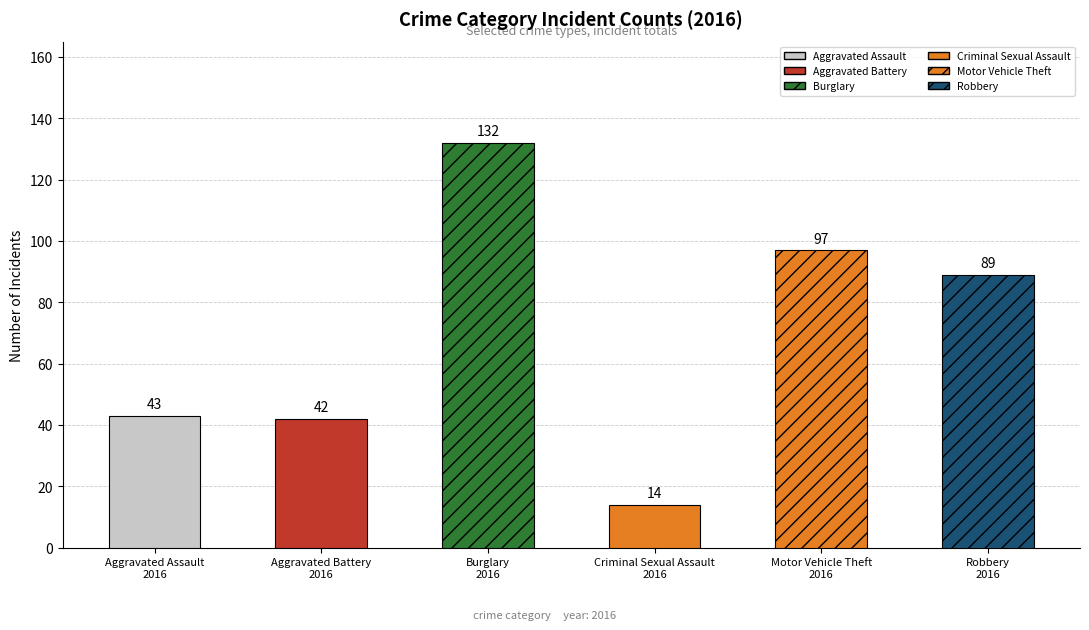

What is the value of the 6th bar from the left?

89